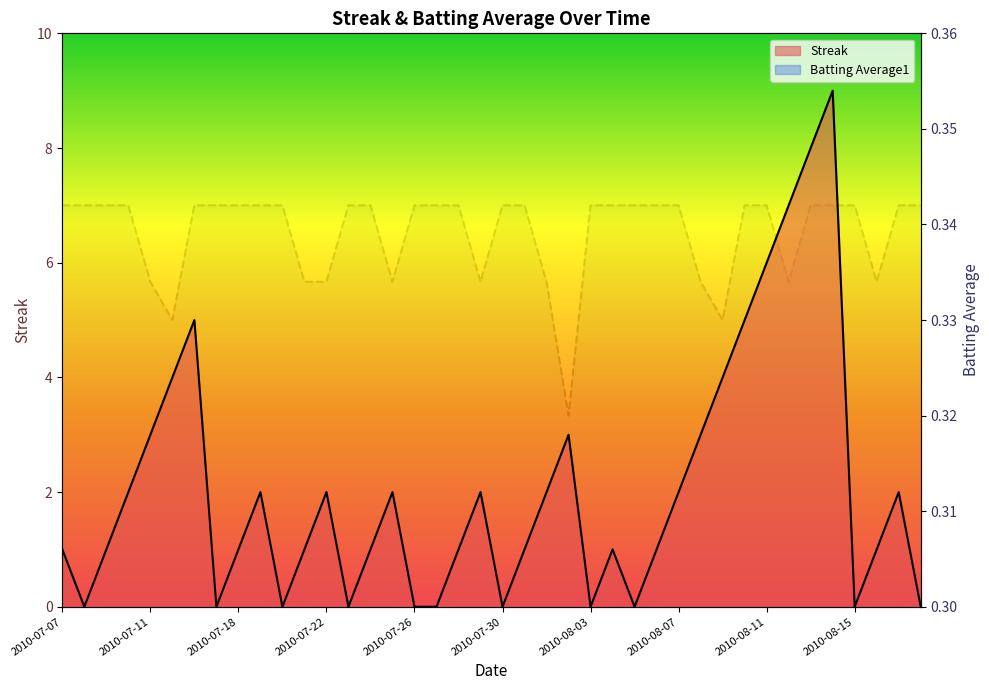

Which series changed the most between 2010-07-09 and 2010-07-27?

Streak